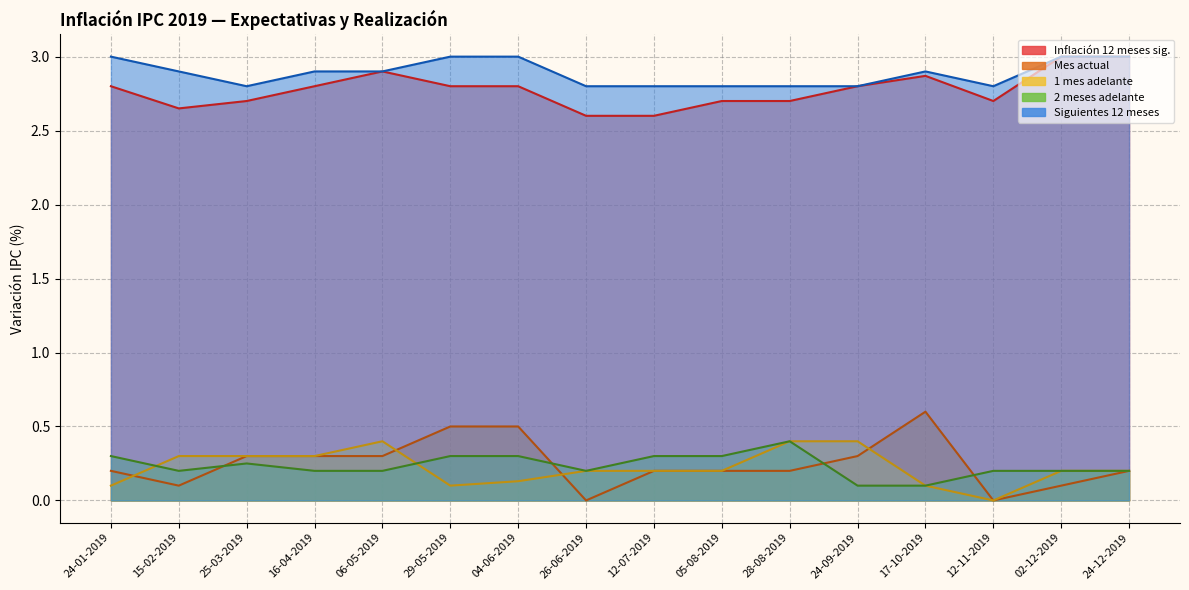

Reading left to right, transcribe all the data shown in this chart.

Inflación 12 meses sig.: 2.8	2.6	2.7	2.8	2.9	2.8	2.8	2.6	2.6	2.7	2.7	2.8	2.9	2.7	3.0	3.0
Mes actual: 0.2	0.1	0.3	0.3	0.3	0.5	0.5	0.0	0.2	0.2	0.2	0.3	0.6	0.0	0.1	0.2
1 mes adelante: 0.1	0.3	0.3	0.3	0.4	0.1	0.1	0.2	0.2	0.2	0.4	0.4	0.1	0.0	0.2	0.2
2 meses adelante: 0.3	0.2	0.2	0.2	0.2	0.3	0.3	0.2	0.3	0.3	0.4	0.1	0.1	0.2	0.2	0.2
Siguientes 12 meses: 3.0	2.9	2.8	2.9	2.9	3.0	3.0	2.8	2.8	2.8	2.8	2.8	2.9	2.8	3.0	3.0